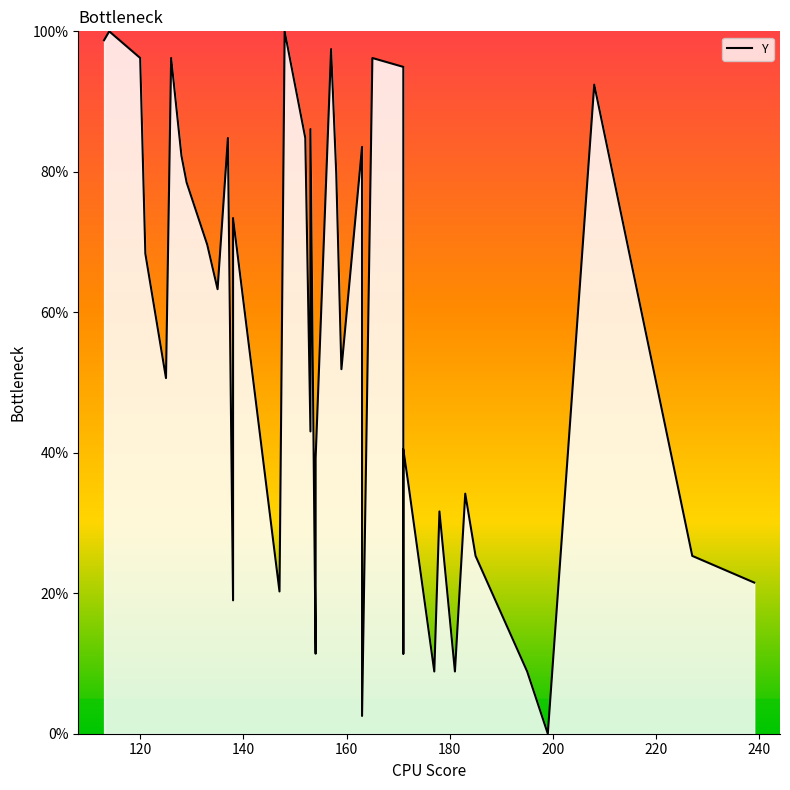

Reading left to right, list all the values displayed in this chart.

98.7	100.0	96.2	68.4	50.6	96.2	82.3	78.5	69.6	63.3	84.8	19.0	73.4	20.3	100.0	84.8	43.0	86.1	11.4	39.2	97.5	79.7	51.9	83.5	2.5	96.2	94.9	11.4	40.5	35.4	8.9	31.6	8.9	34.2	25.3	8.9	0.0	92.4	25.3	21.5